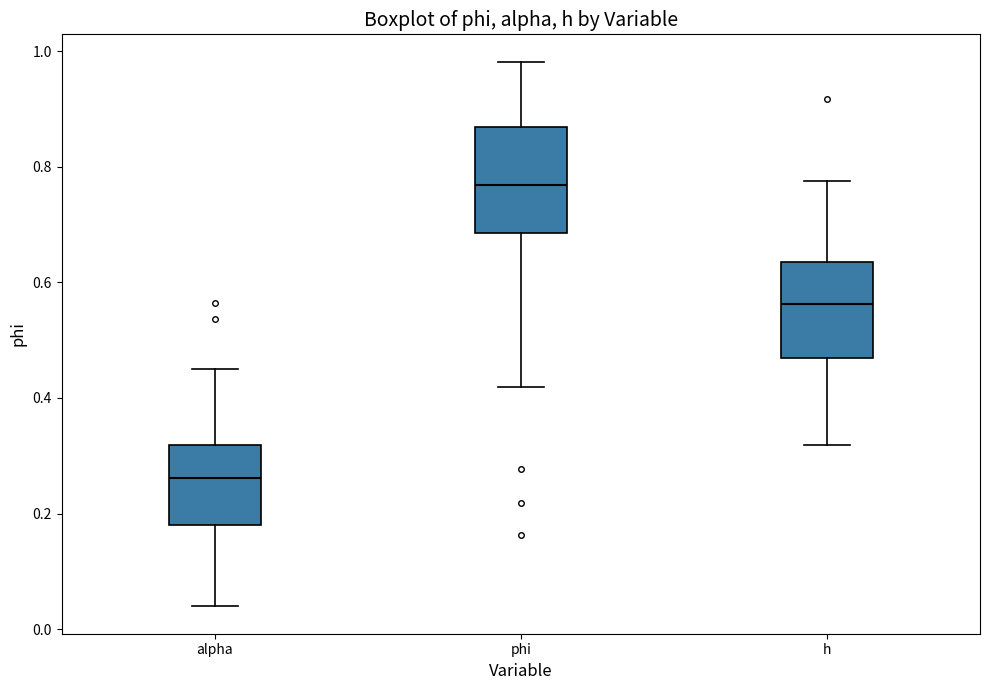

Reading left to right, transcribe this box plot: for each box, give where its median line is, the range the box spans, and where its two whiskers end, as read against the y-axis. The values are not printed on the chart, so give them approximately, as read against the axis.

alpha: median 0.26, box 0.18 to 0.32, whiskers 0.04 to 0.46
phi: median 0.76, box 0.68 to 0.86, whiskers 0.42 to 0.98
h: median 0.56, box 0.46 to 0.64, whiskers 0.32 to 0.78